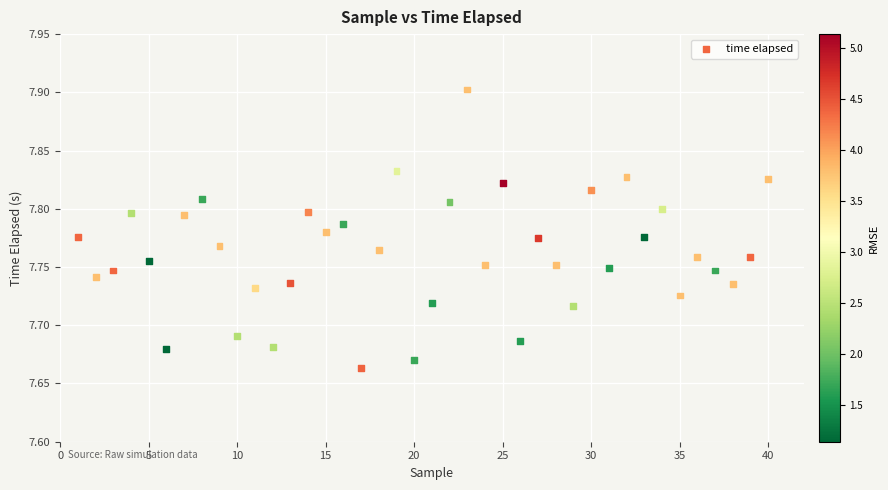

How many points are shown in the scatter plot?

40